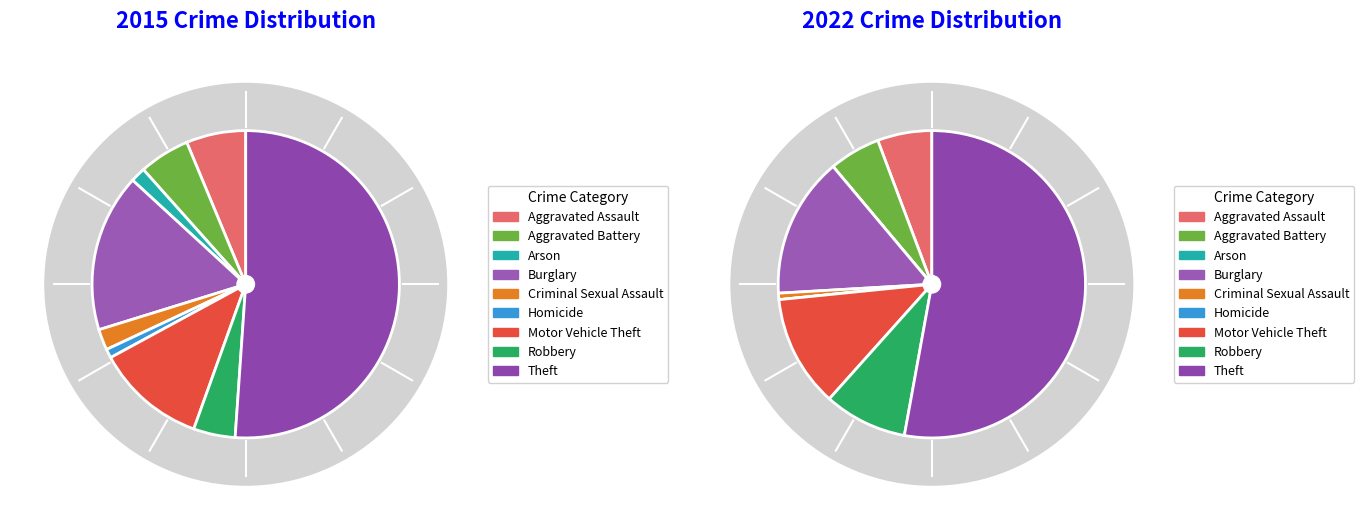

To the nearest percent, what is the difference between the largest and smallest slice percentages?

50%